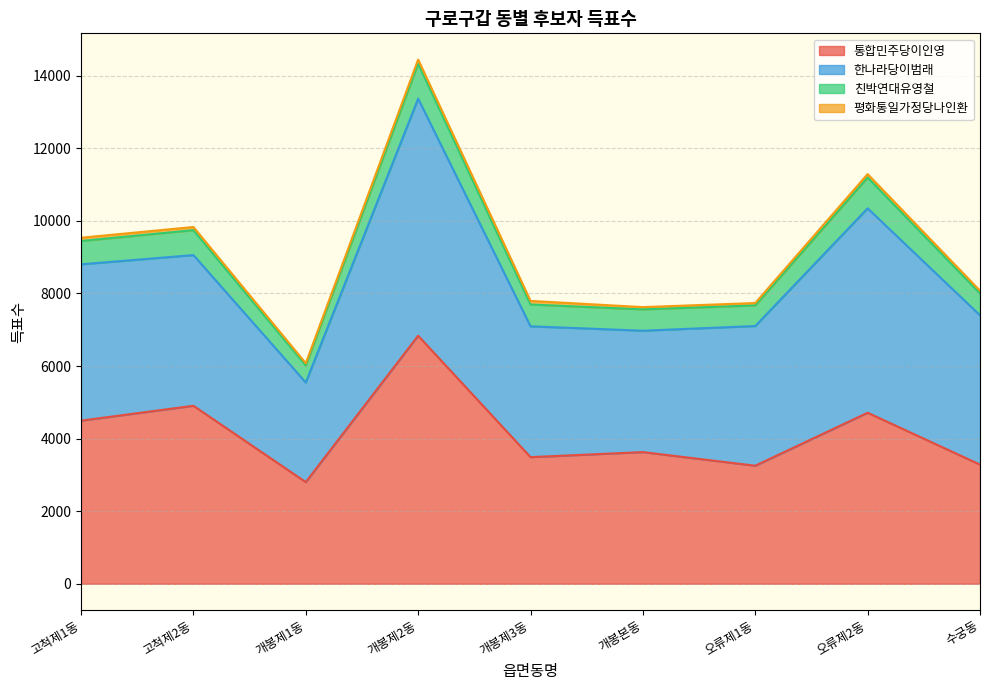

At which category is the sum across all series the highest?

개봉제2동